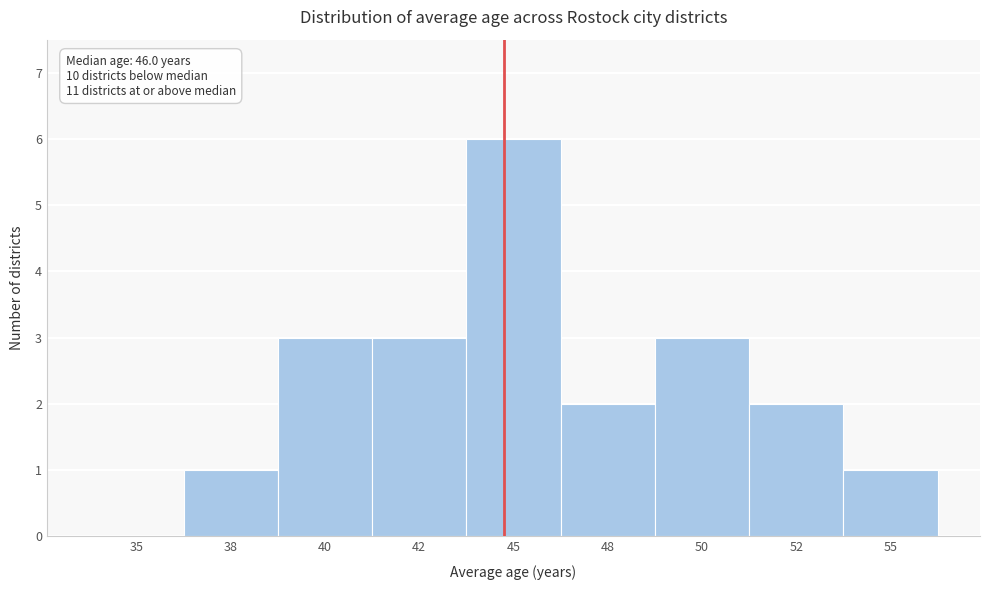

Reading right to left, transcribe all the data shown in this chart.

55=1	52=2	50=3	48=2	45=6	42=3	40=3	38=1	35=0